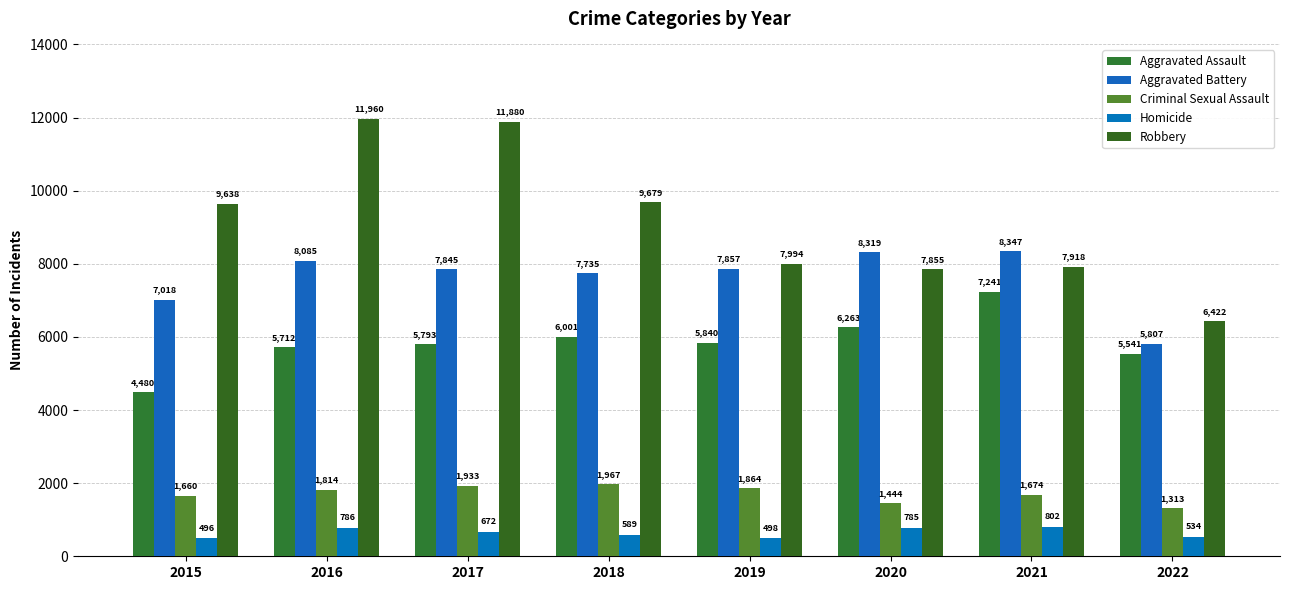

Rank the series by their maximum value, from lowest to highest.

Homicide, Criminal Sexual Assault, Aggravated Assault, Aggravated Battery, Robbery